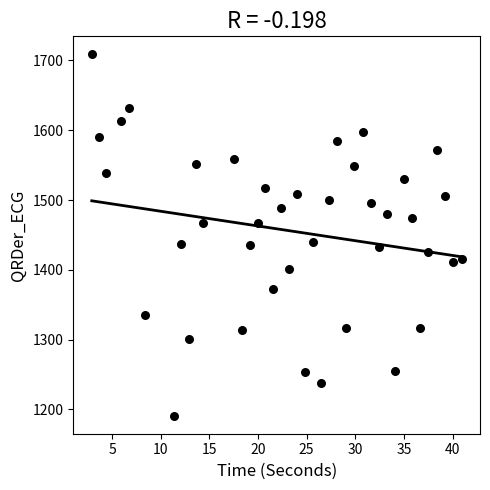

What is the range of Y values (max minus min)?

517.5